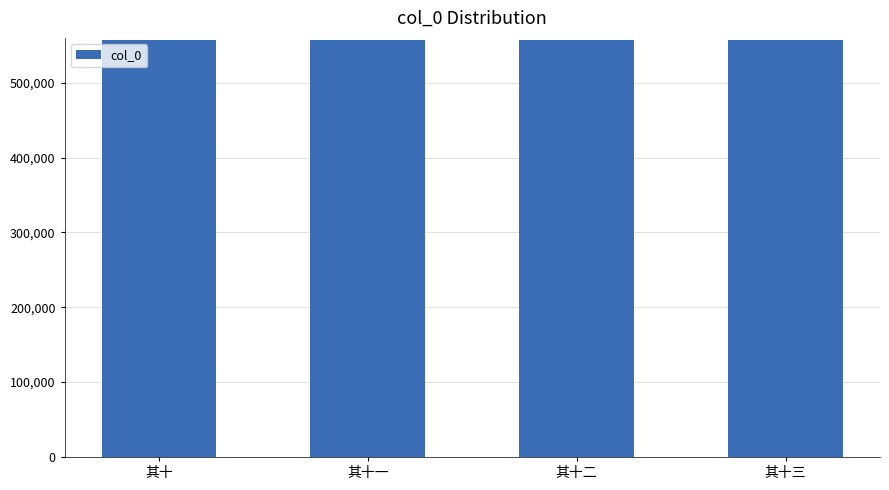

What is the label of the 2nd bar from the right?

其十二